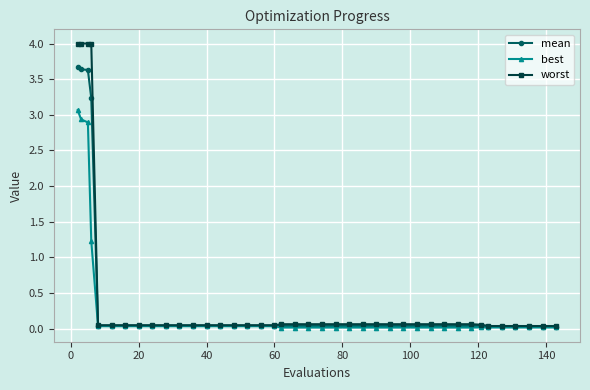

Does the chart display data point markers on the line(s)?

Yes